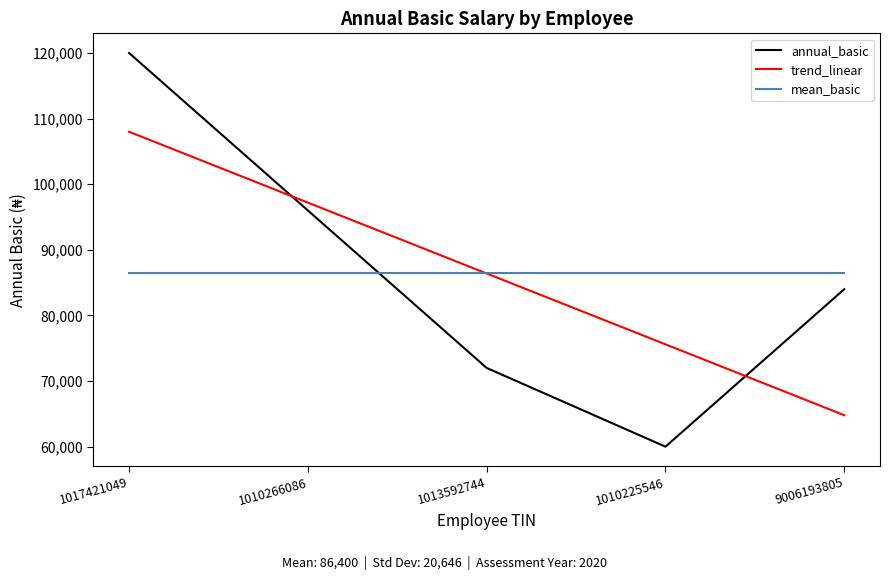

List the labels in order of trend_linear value, largest first.

1017421049, 1010266086, 1013592744, 1010225546, 9006193805